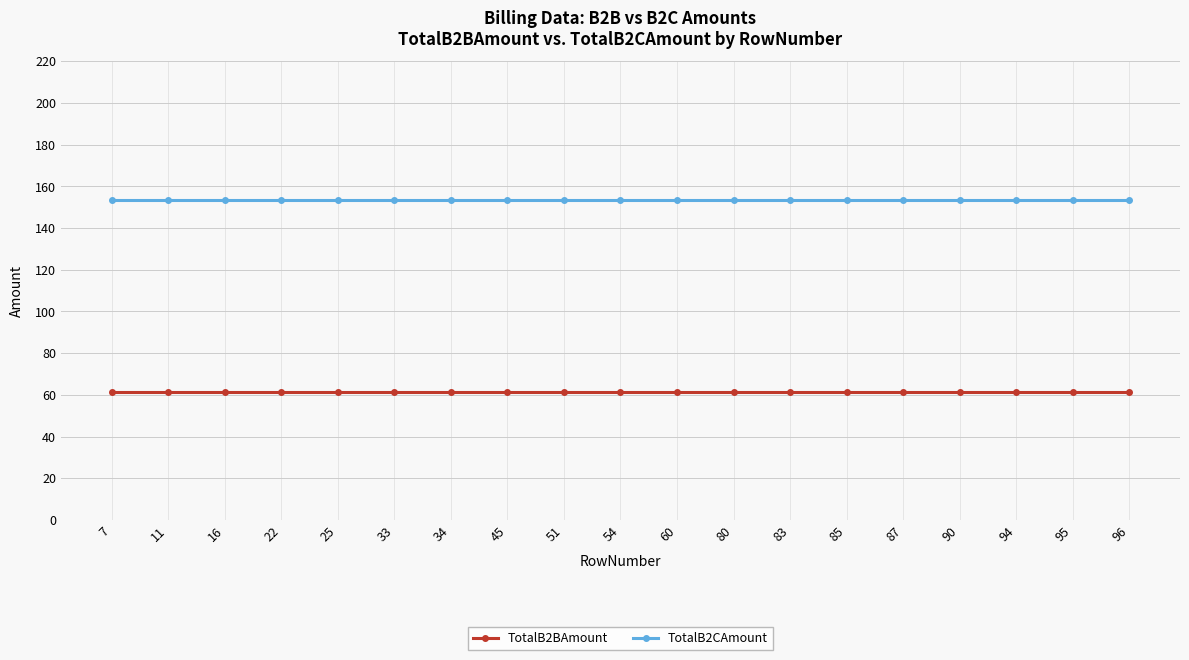

What is the spread (max minus min) of values at 22?

92.0